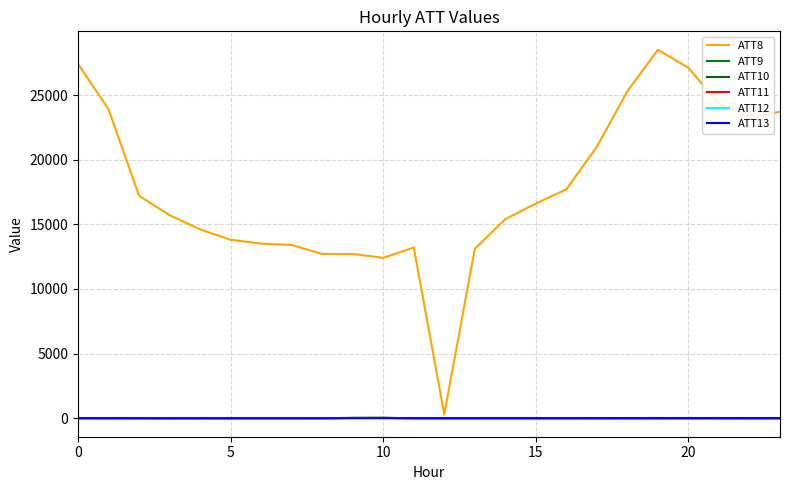

Reading left to right, what are all the values shown in this chart?

ATT8: 27400.0	23900.0	17200.0	15700.0	14600.0	13800.0	13500.0	13400.0	12700.0	12700.0	12400.0	13200.0	300.0	13100.0	15400.0	16600.0	17700.0	21000.0	25300.0	28500.0	27100.0	24300.0	23300.0	23700.0
ATT9: -10.0	-10.0	-10.0	-10.0	-10.0	-10.0	-10.0	-10.0	-10.0	13.0	26.8	-10.0	-10.0	-10.0	-10.0	-10.0	-10.0	-10.0	-10.0	-10.0	-10.0	-10.0	-10.0	-10.0
ATT10: -10.0	-10.0	-10.0	-10.0	-10.0	-10.0	-10.0	-10.0	-10.0	23.9	22.9	-10.0	-10.0	-10.0	-10.0	-10.0	-10.0	-10.0	-10.0	-10.0	-10.0	-10.0	-10.0	-10.0
ATT11: -10.0	-10.0	-10.0	-10.0	-10.0	-10.0	-10.0	-10.0	-10.0	-10.0	-10.0	-10.0	-10.0	-10.0	-10.0	-10.0	-10.0	-10.0	-10.0	-10.0	-10.0	-10.0	-10.0	-10.0
ATT12: 0.6	0.4	6.4	4.5	3.0	1.4	1.2	1.3	1.6	2.3	0.7	1.5	1.0	2.5	3.9	3.7	4.8	4.6	4.5	4.8	5.2	5.4	4.9	4.2
ATT13: 5.2	3.8	1.3	-1.0	-0.7	0.4	0.7	-0.0	0.1	0.9	2.3	2.7	3.9	4.0	3.7	4.1	4.5	5.6	6.8	8.4	9.4	8.1	6.9	6.1